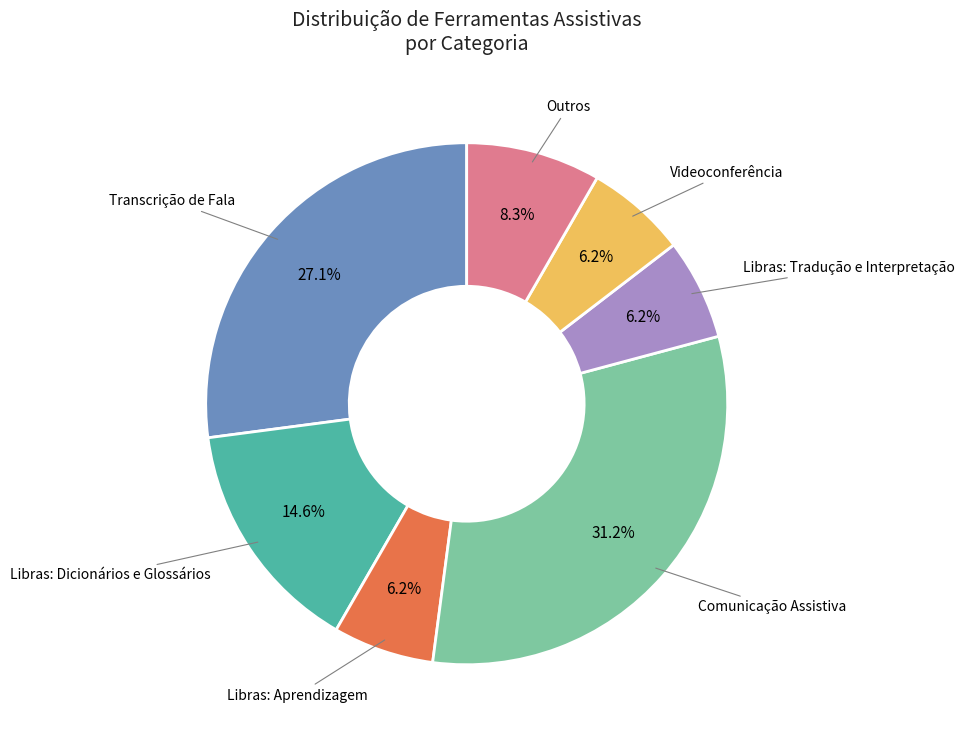

Does any single category account for the majority?

No